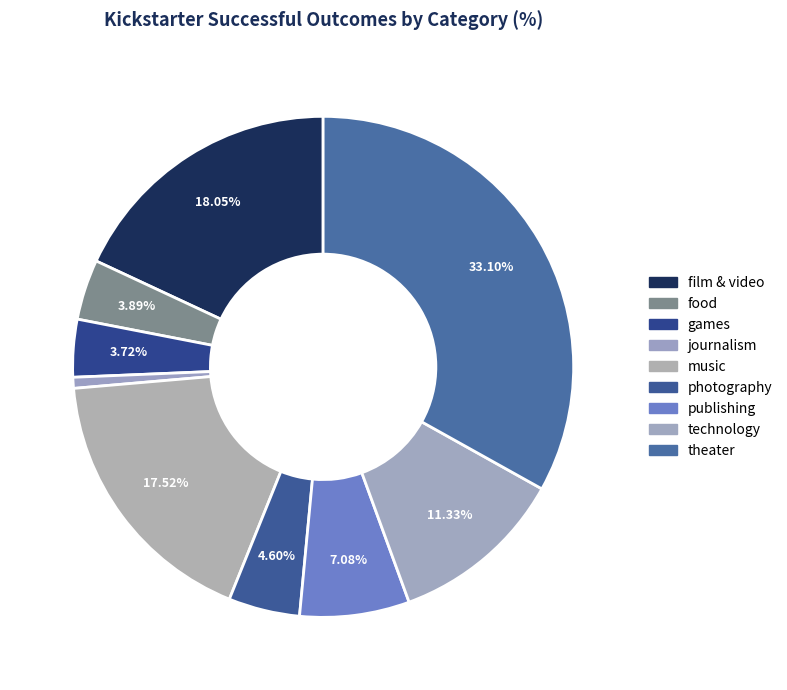

Count the number of slices in the pie.

9